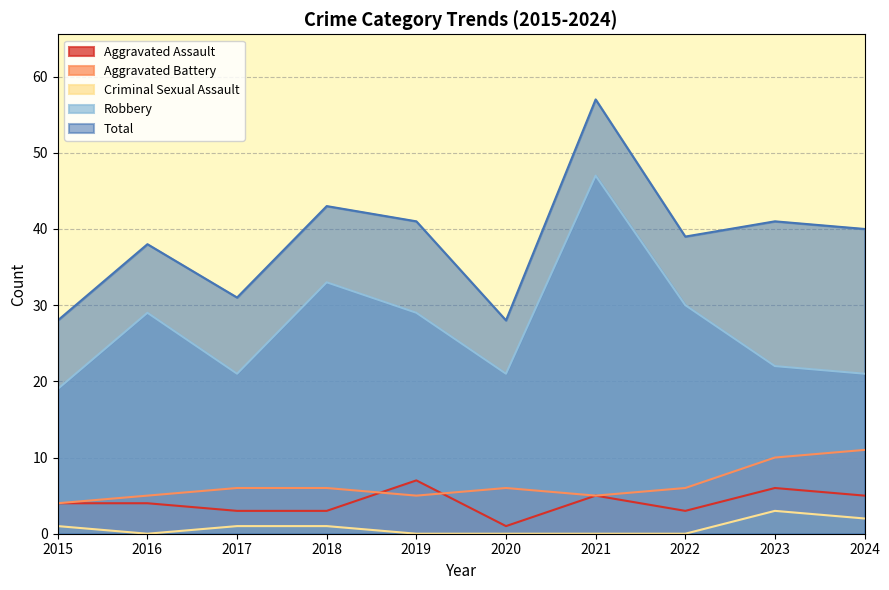

The Criminal Sexual Assault series shows -1 at 2022. True or false?

False